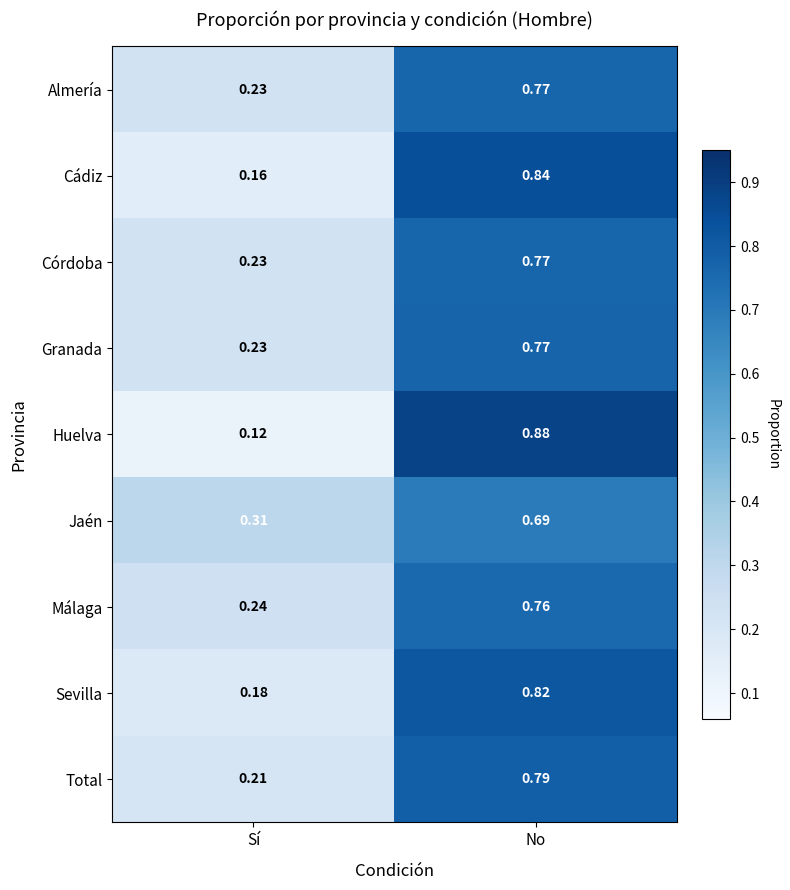

Between Sí and No, which series saw the biggest shift?

Huelva